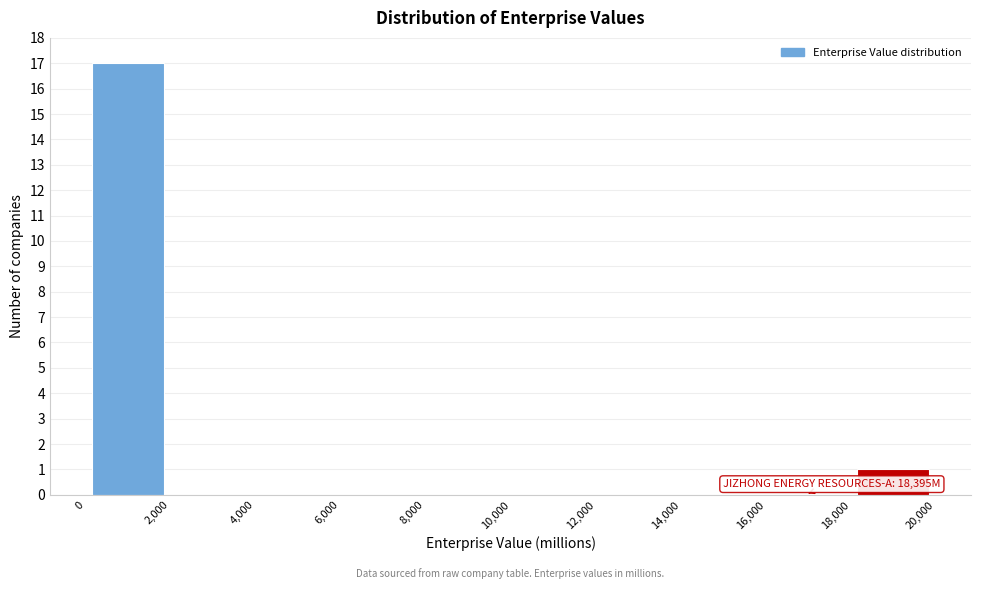

Which range on the x-axis has the tallest bar?

0 to 2,000